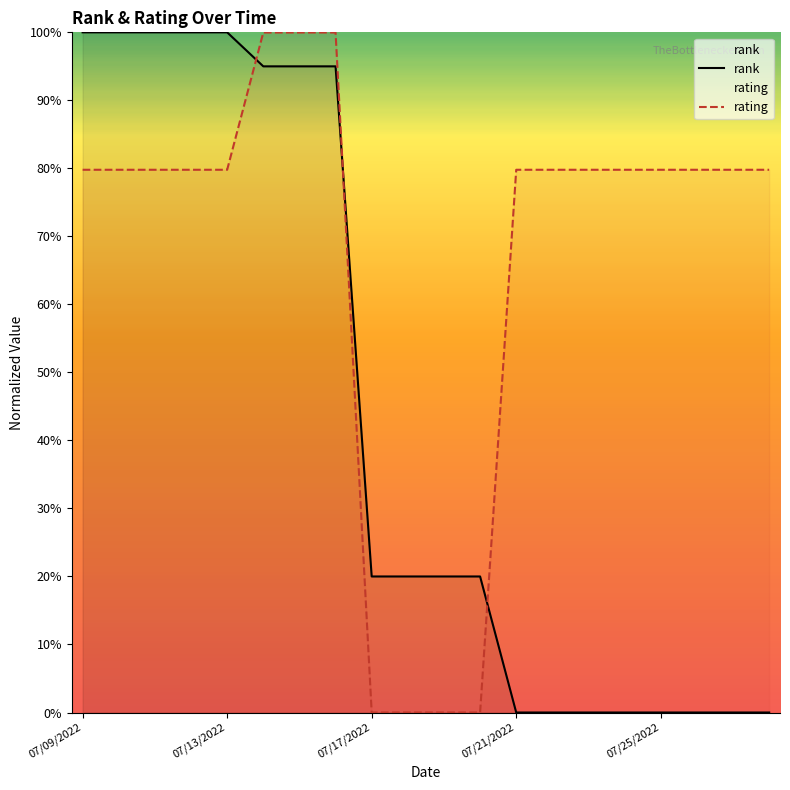

Which series has the largest total across all categories?

rating